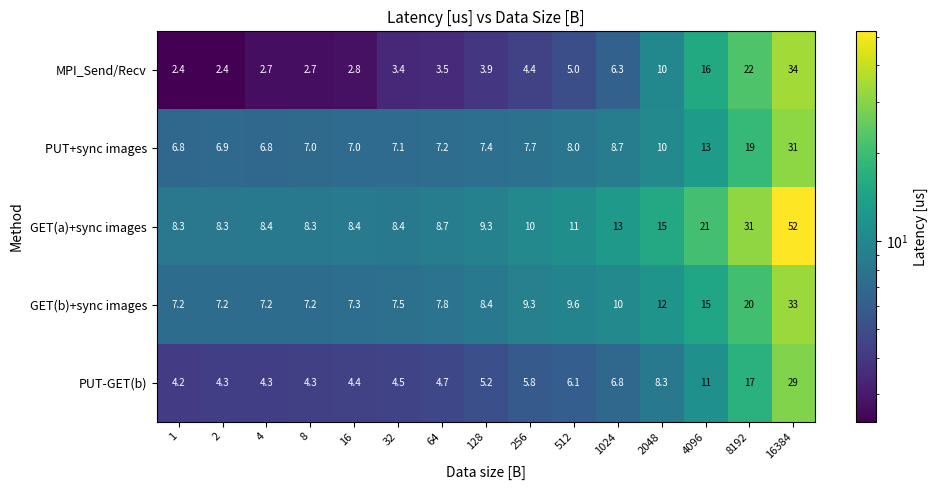

Is it true that GET(b)+sync images equals 7.5 at 32?

True